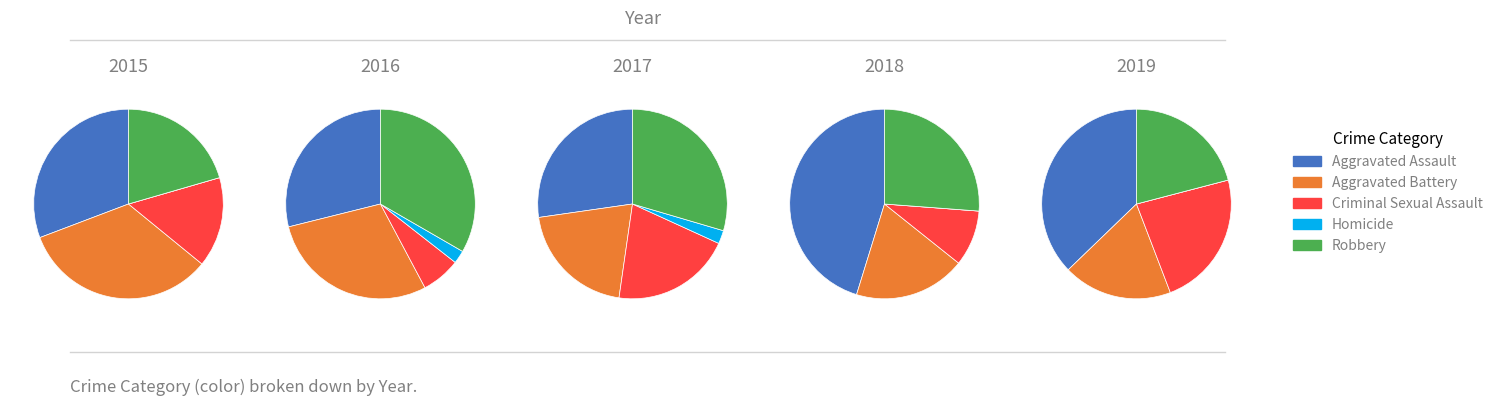

How many segments does this pie chart have?

5